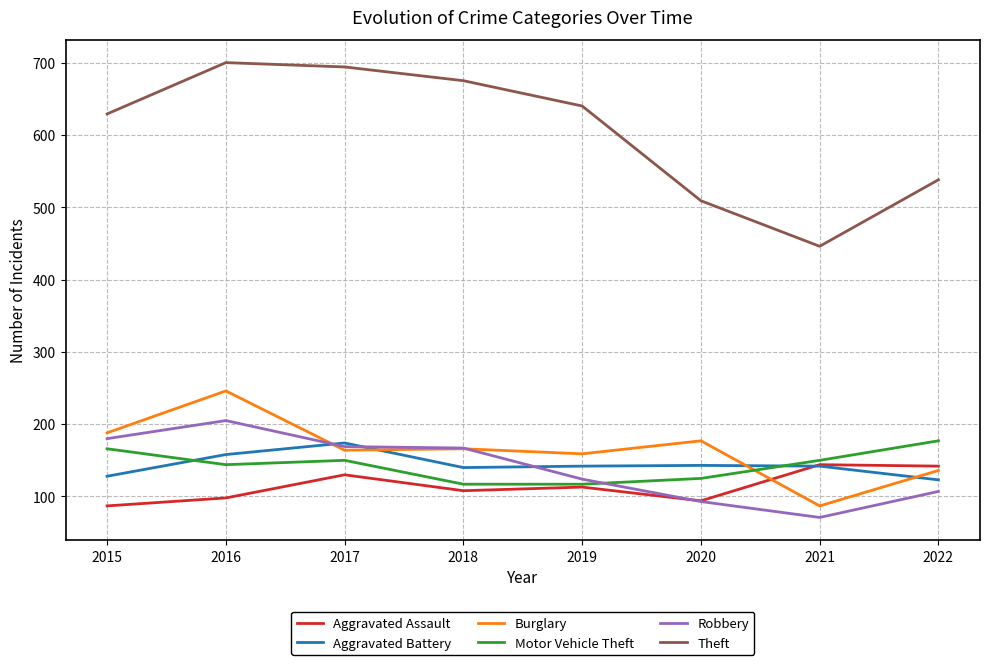

What is the difference between the highest and lowest values at 2019?

527